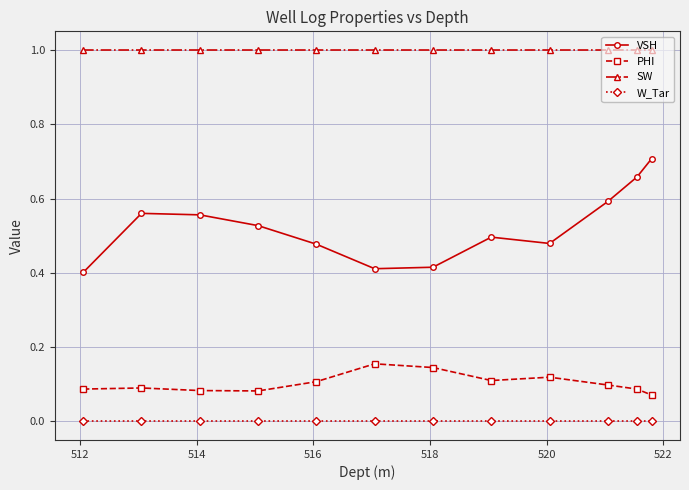

What is the greatest value displayed?

1.0